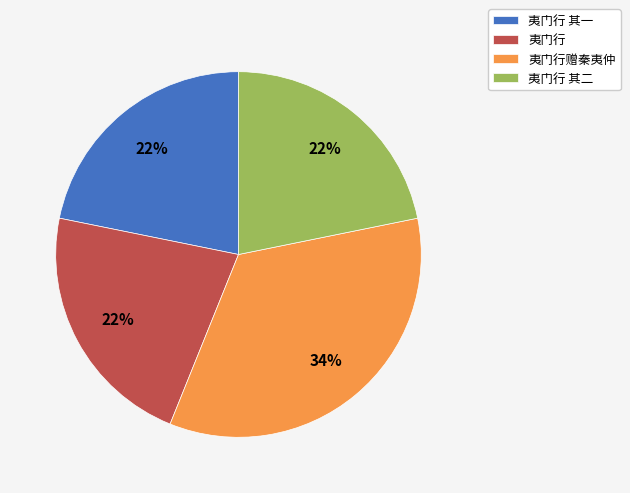

To the nearest percent, what is the average slice percentage?

25%